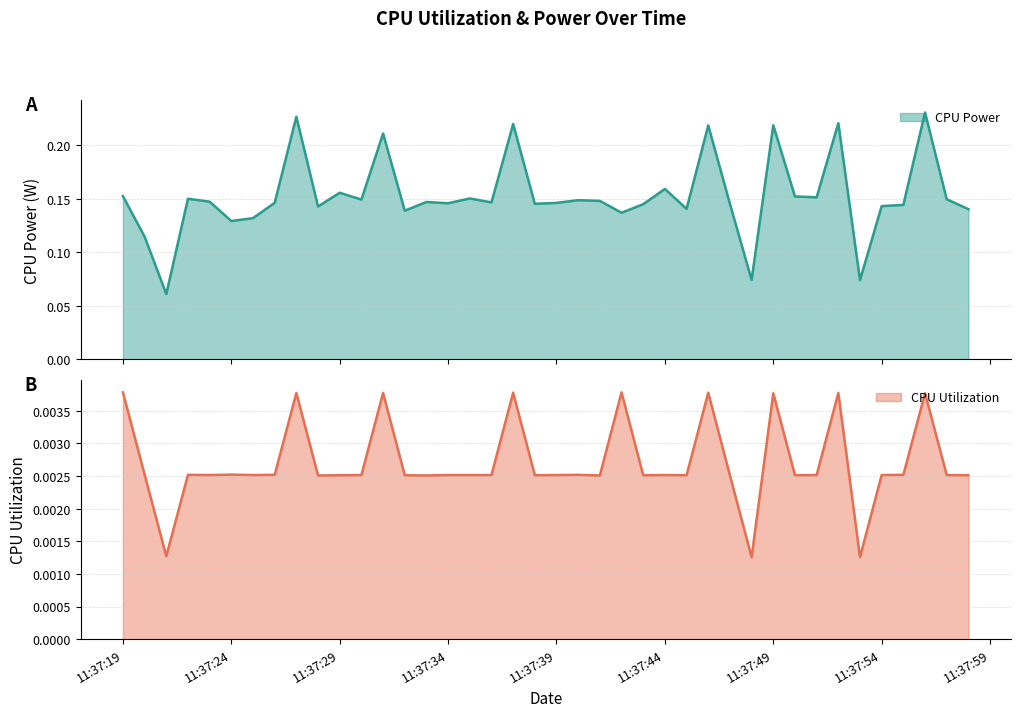

At which label does CPU Utilization reach its peak?

11:37:19